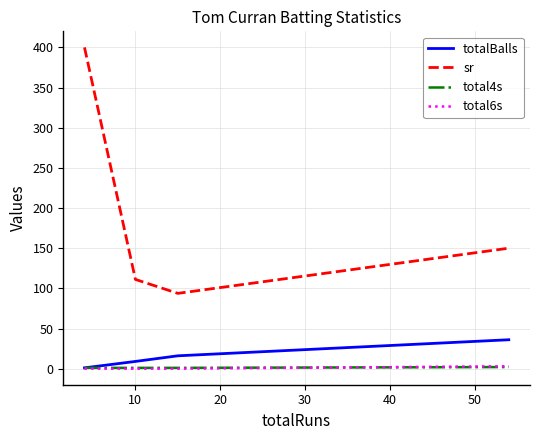

Which series has the largest range (max minus min)?

sr